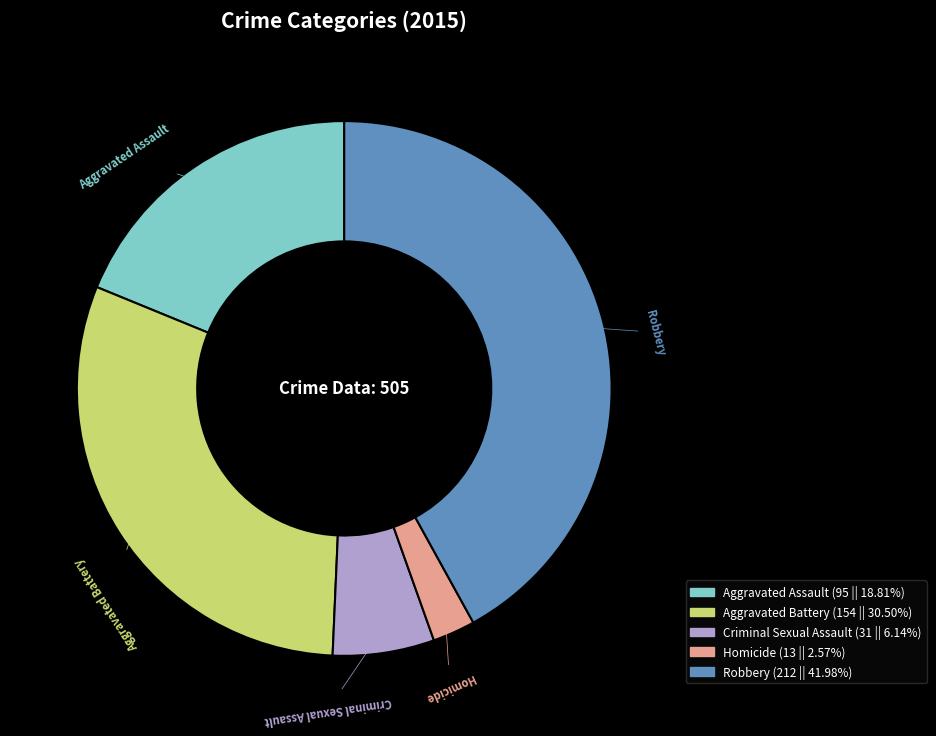

Approximately how many times larger is the value at Aggravated Assault compared to Criminal Sexual Assault?

3.1